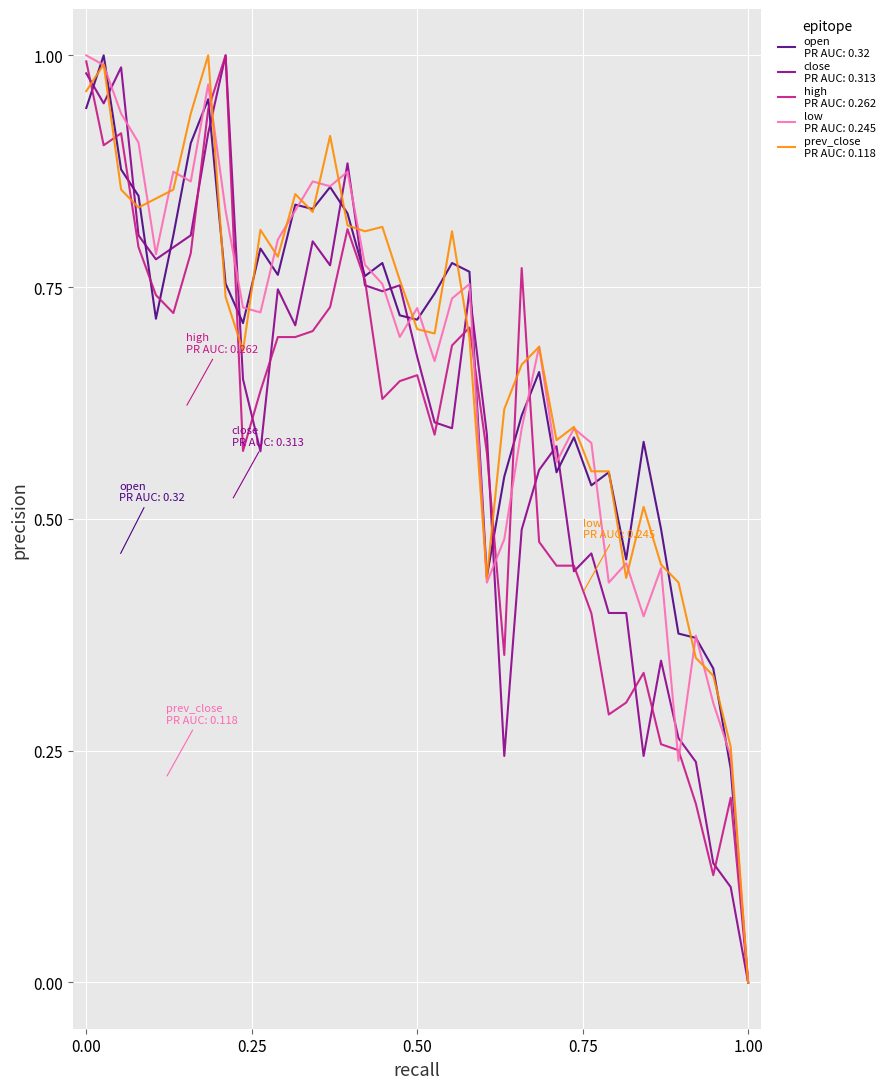

Does the chart have visible grid lines?

Yes